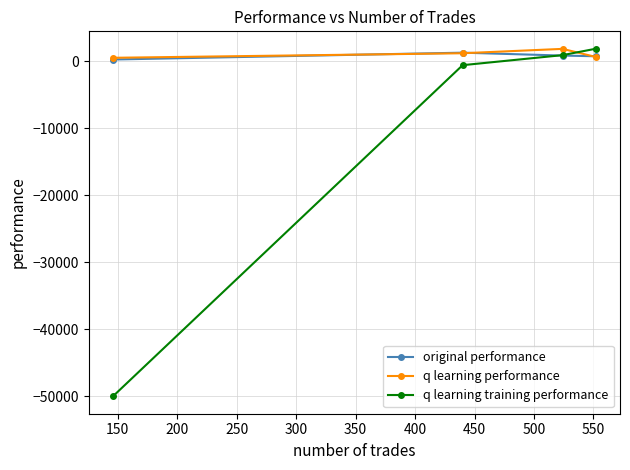

What is the lowest value of the q learning training performance series?

-50000.0